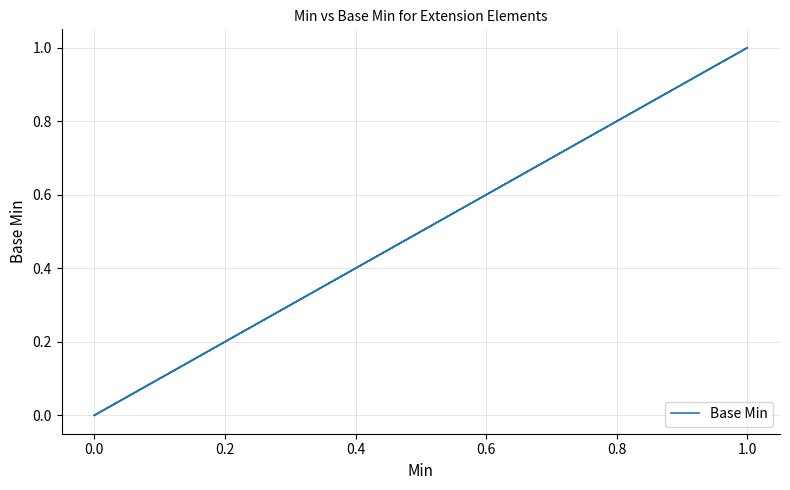

What is the sum of all values?

1